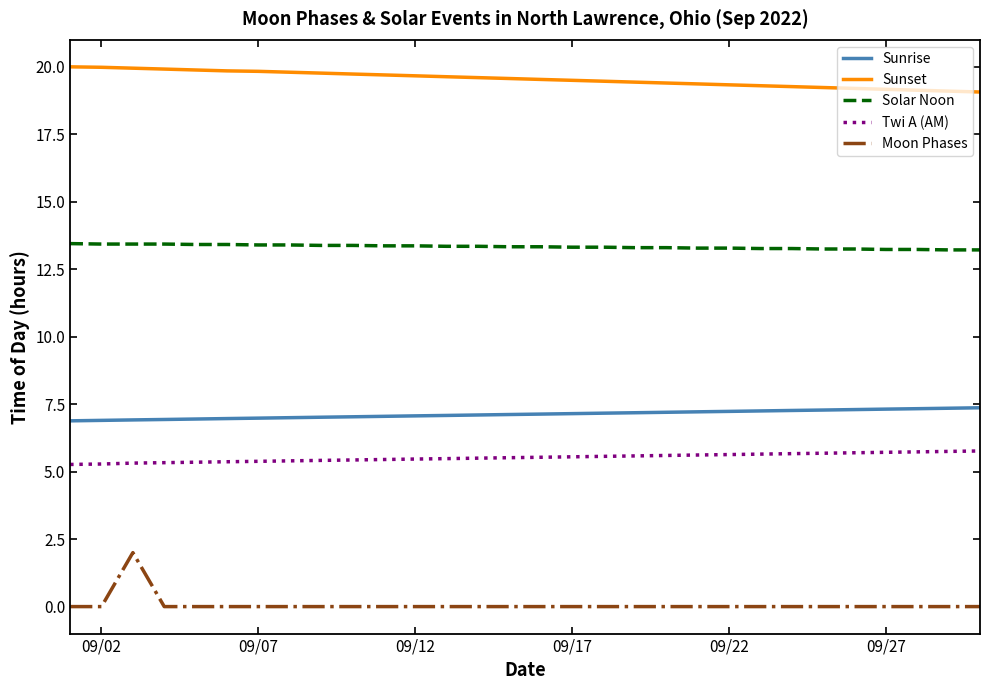

What is the maximum value shown in the chart?

20.0